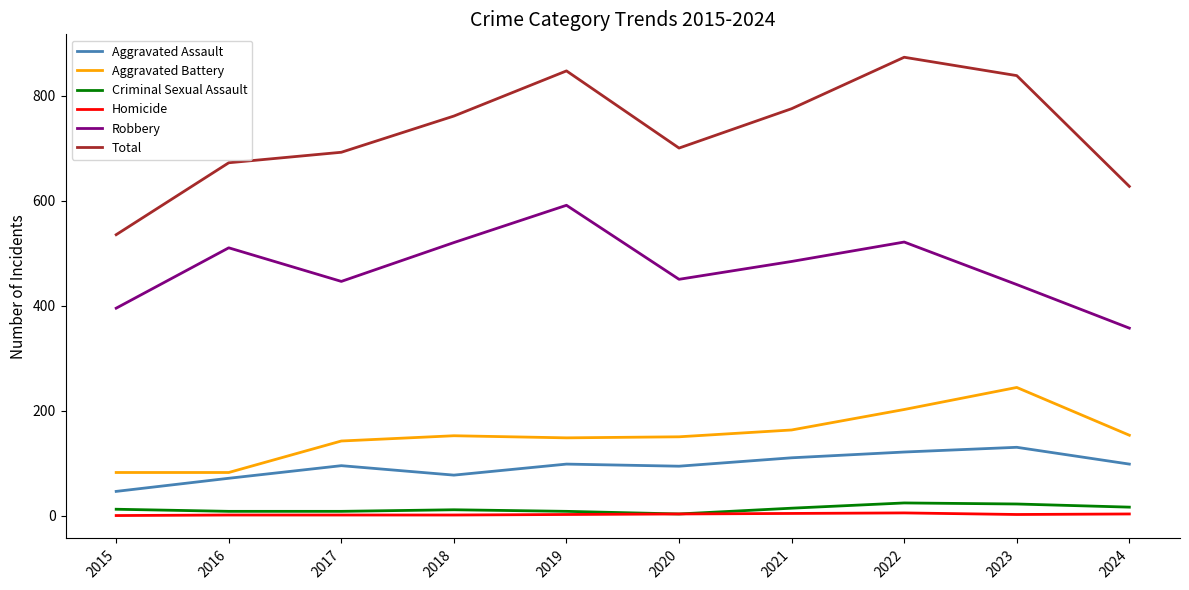

The value of Aggravated Battery at 2016 is 82. True or false?

True